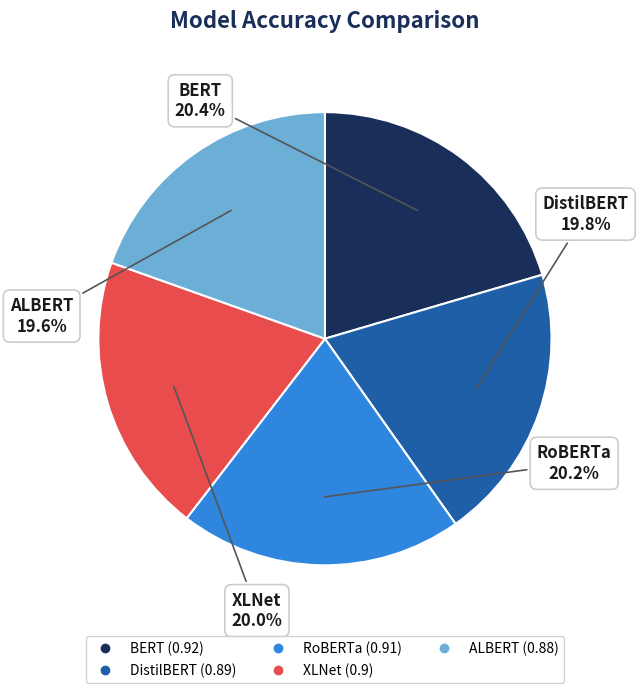

Between DistilBERT and BERT, which is larger?

BERT